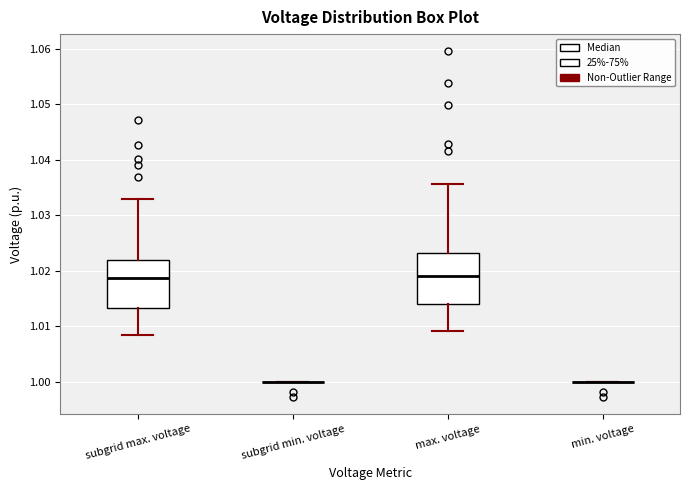

Where is the upper edge of the box for max. voltage on the y-axis? The values are not printed on the chart, so give them approximately, as read against the axis.

1.023